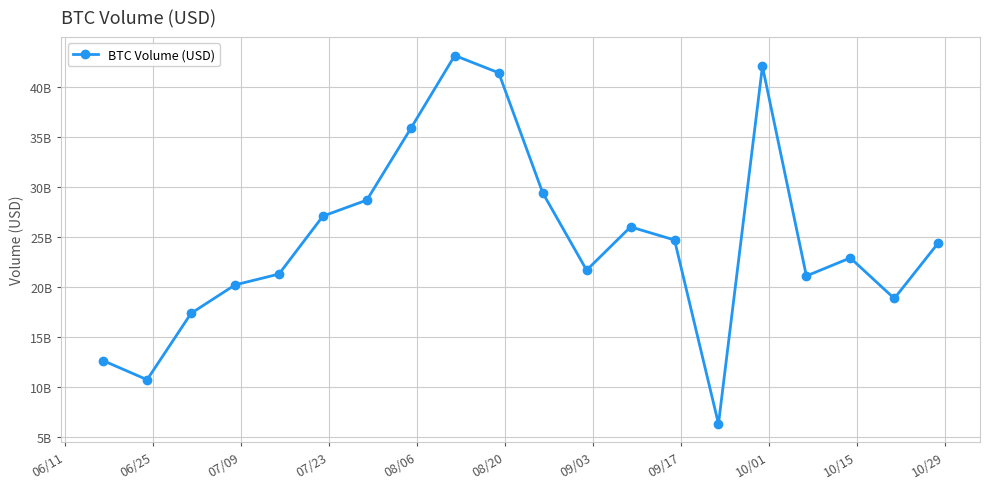

Does the chart have visible grid lines?

Yes